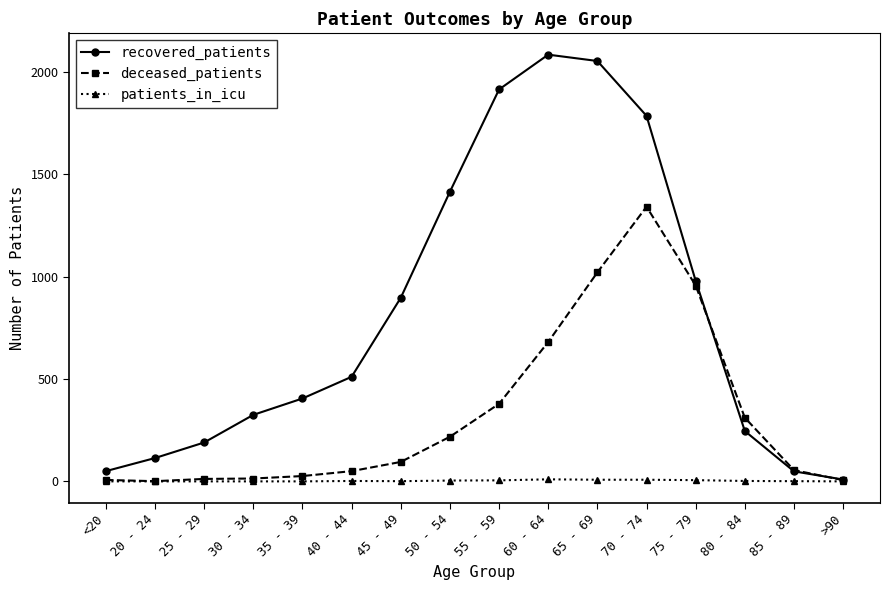

Which series has the largest total across all categories?

recovered_patients